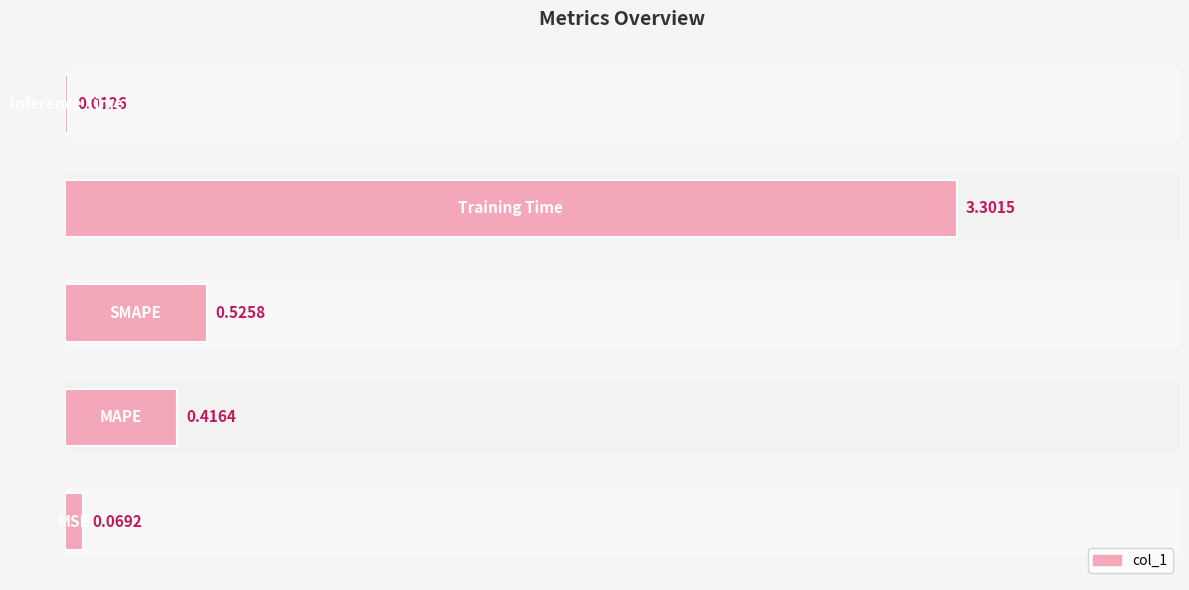

What is the average value?

0.9